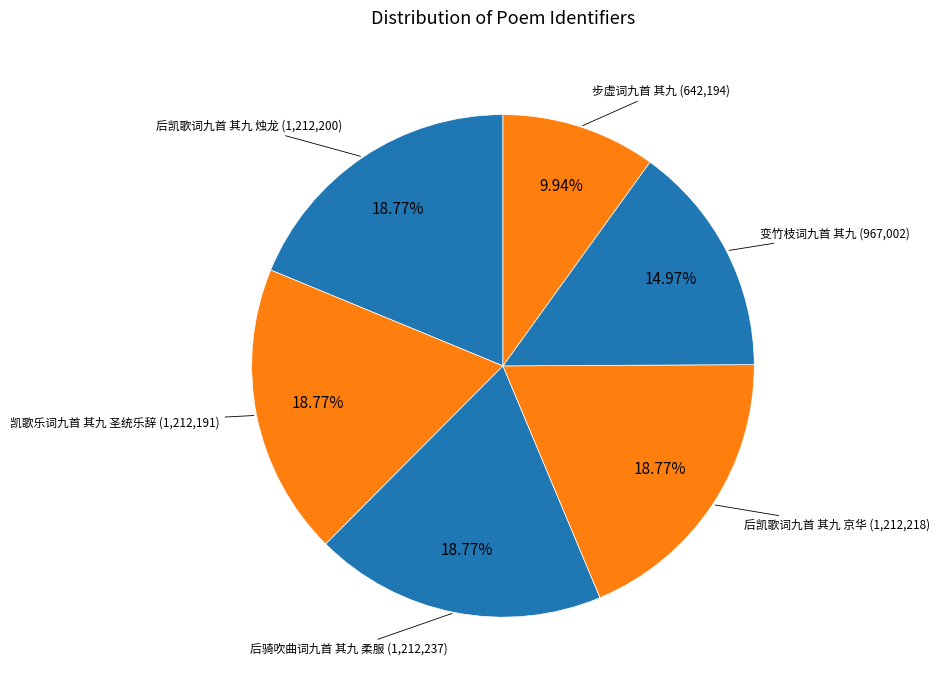

To the nearest percent, what percentage of the pie is 后骑吹曲词九首 其九 柔服?

19%